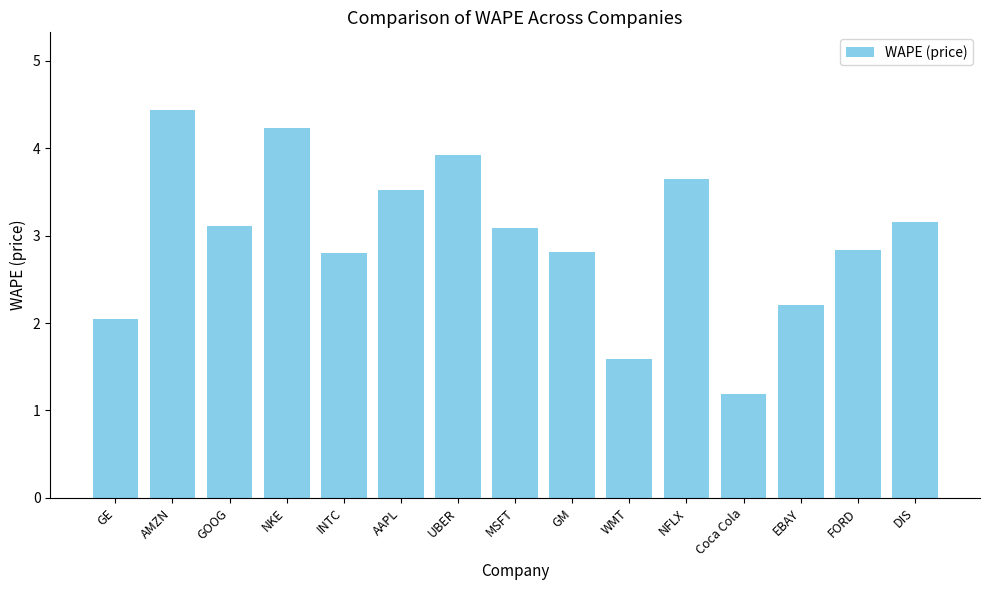

What is the sum of all values?

44.6